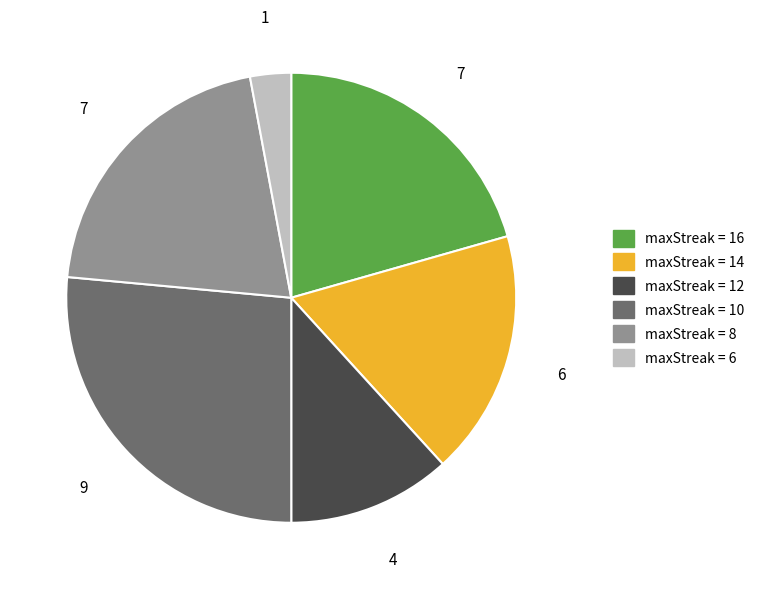

Which has a higher value, maxStreak = 14 or maxStreak = 12?

maxStreak = 14